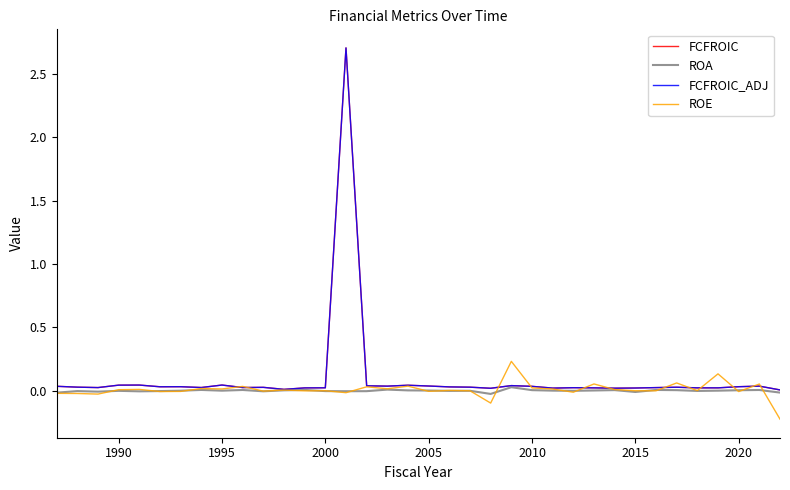

List the series in order of their peak value, lowest first.

ROA, ROE, FCFROIC, FCFROIC_ADJ